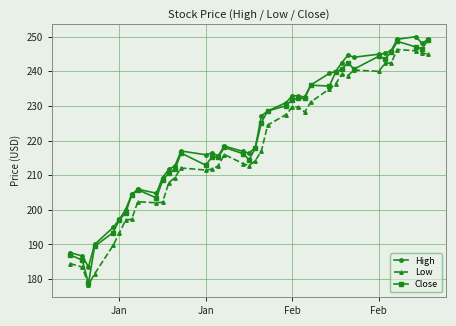

Which series has the largest range (max minus min)?

Close